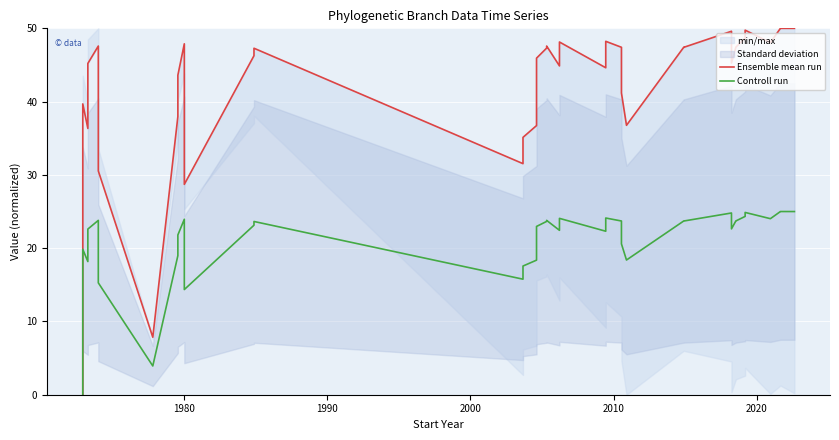

In Ensemble mean run, how many points are lower than both neighbors (excluding endpoints)?

8